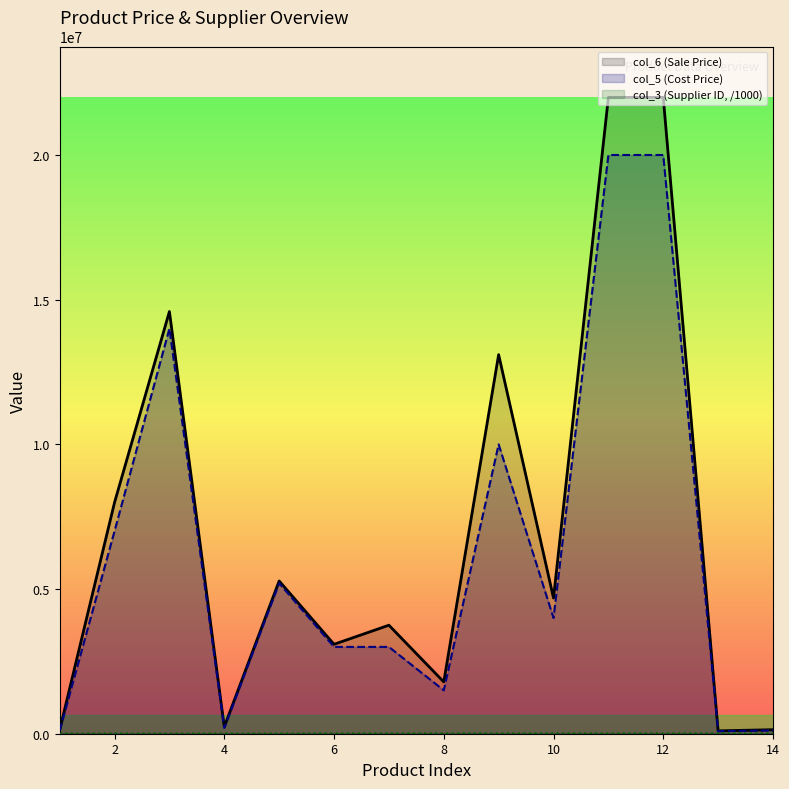

Reading left to right, transcribe all the data shown in this chart.

col_6 (Sale Price): 129000.0	7990000.0	14590000.0	239000.0	5279000.0	3090000.0	3750000.0	1790000.0	13100000.0	4690000.0	21990000.0	21990000.0	99000.0	139000.0
col_5 (Cost Price): 100000.0	7000000.0	14000000.0	200000.0	5200000.0	3000000.0	3000000.0	1500000.0	10000000.0	4000000.0	20000000.0	20000000.0	90000.0	110000.0
col_3 (Supplier ID): 6755.7	6755.7	6755.7	6755.7	6755.7	12345.7	12345.7	12345.7	12345.7	12345.7	12345.7	12345.7	12345.7	12345.7